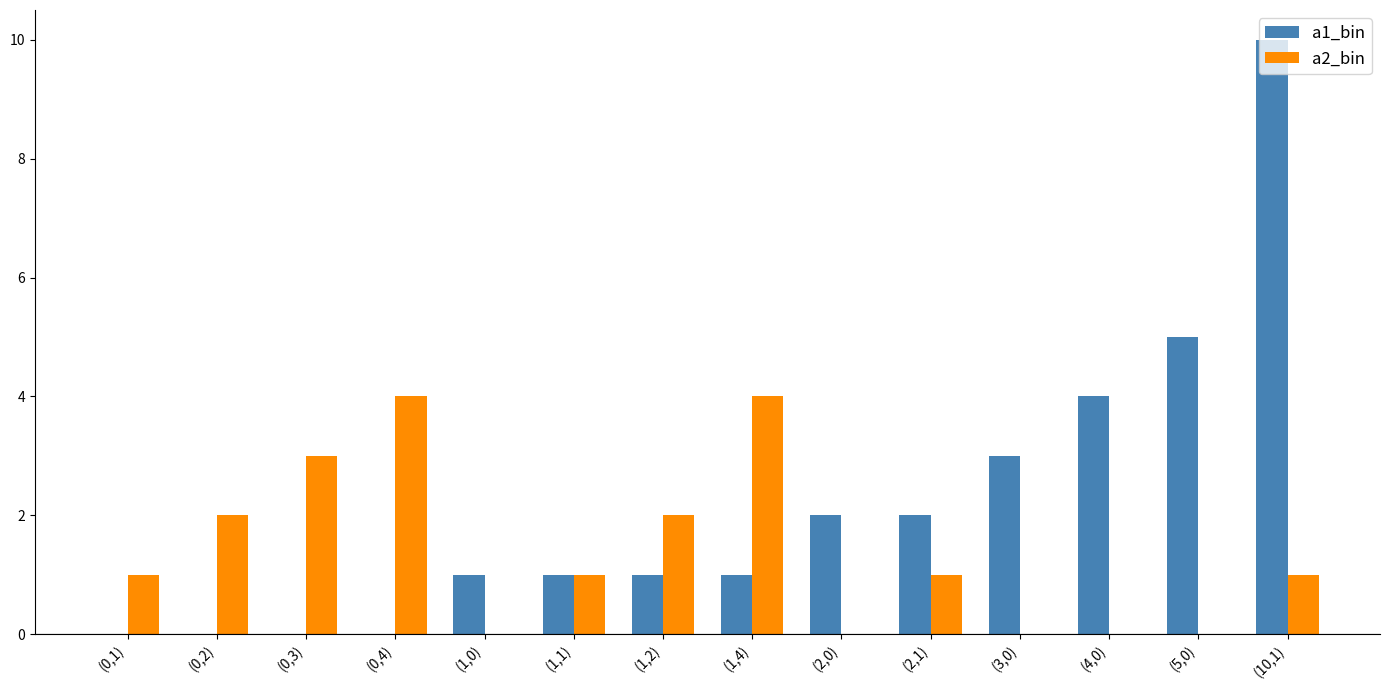

True or false: a1_bin has a value of 2 at (4,0).

False